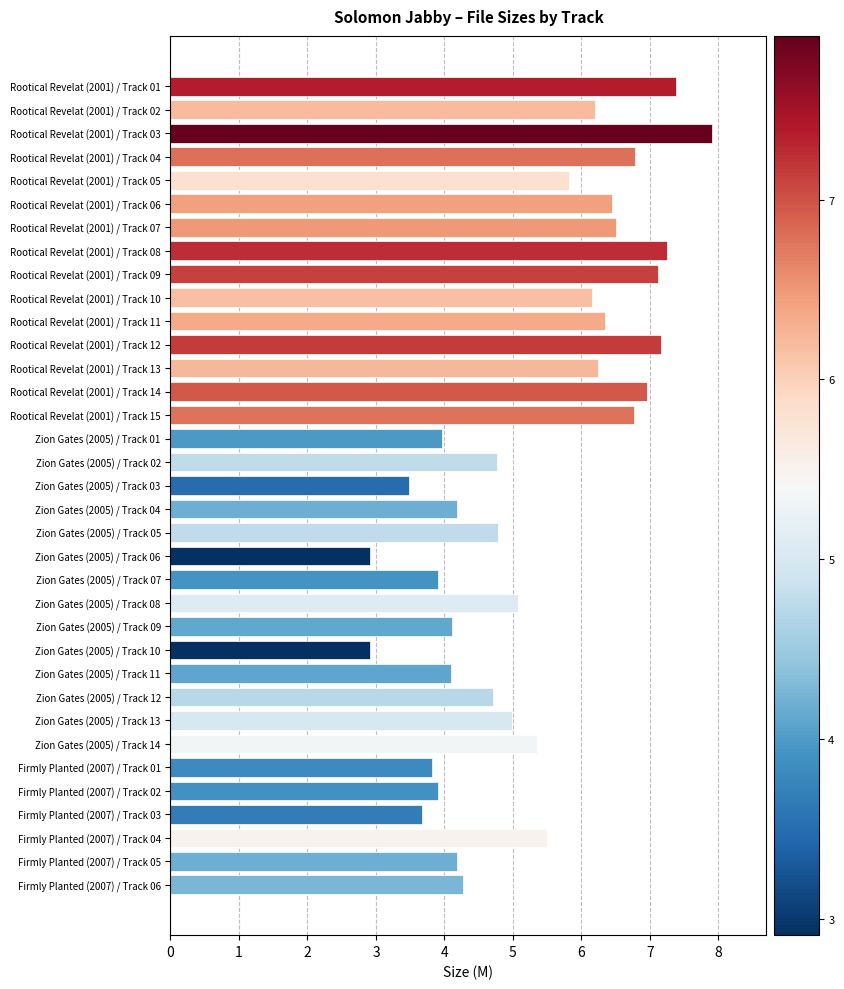

Which has a higher value, Rootical Revelat (2001) / Track 07 or Firmly Planted (2007) / Track 05?

Rootical Revelat (2001) / Track 07